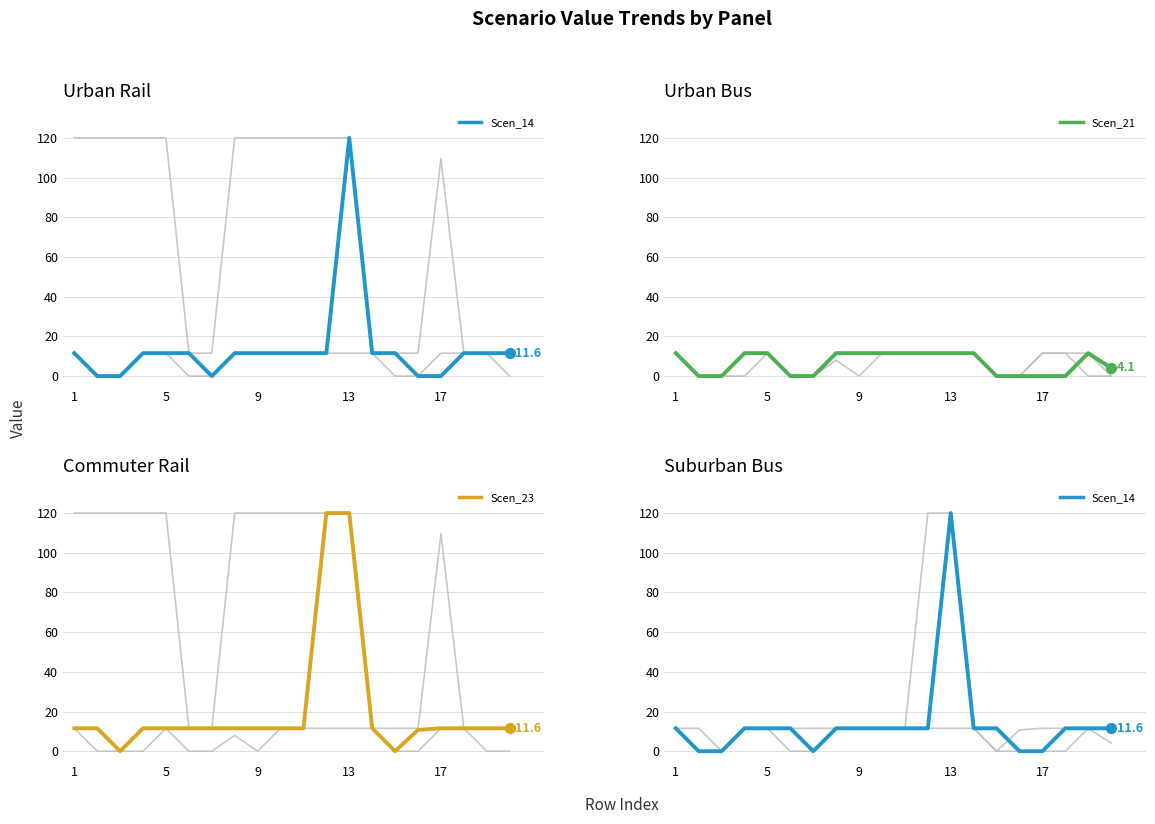

Which series contains the highest Y value?

Scen_34